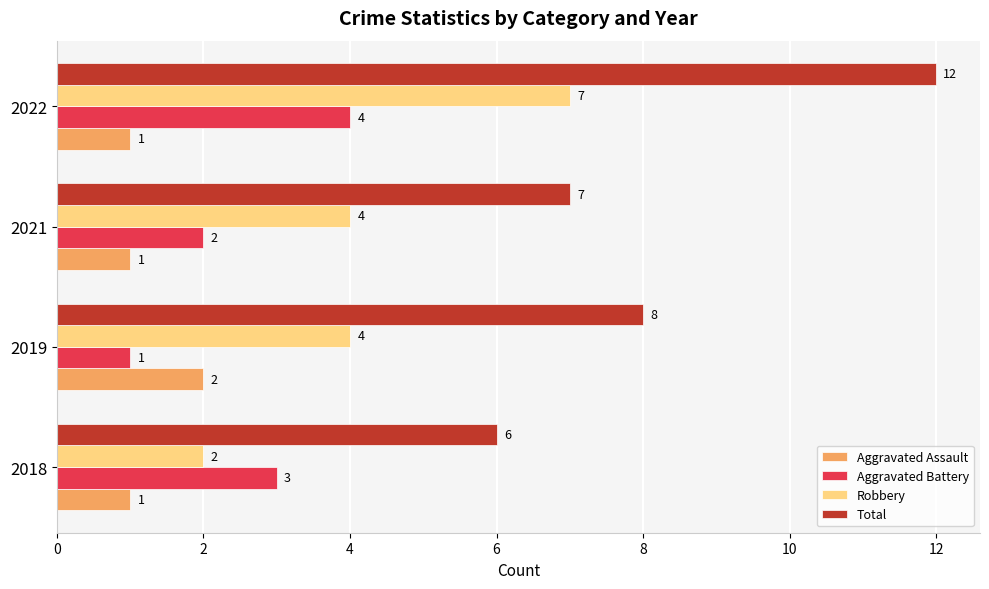

What value does the Robbery series have at 2019?

4